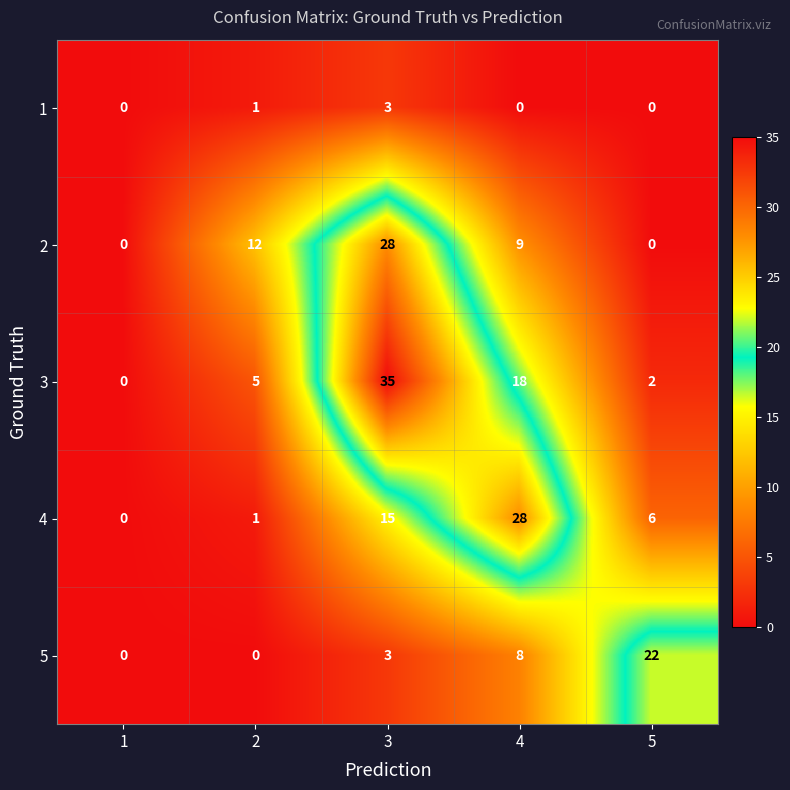

Count the number of categories in the chart.

5